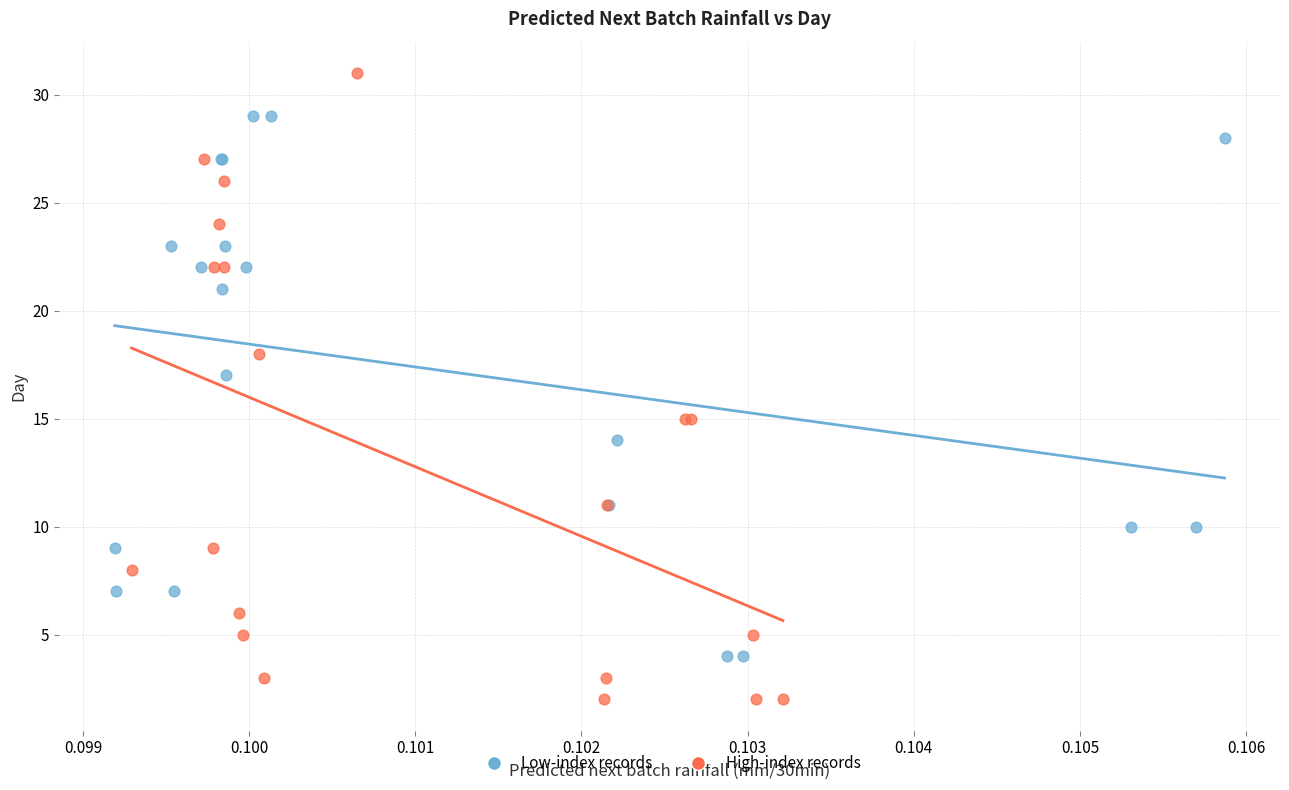

Which series reaches the maximum Y coordinate?

High-index records